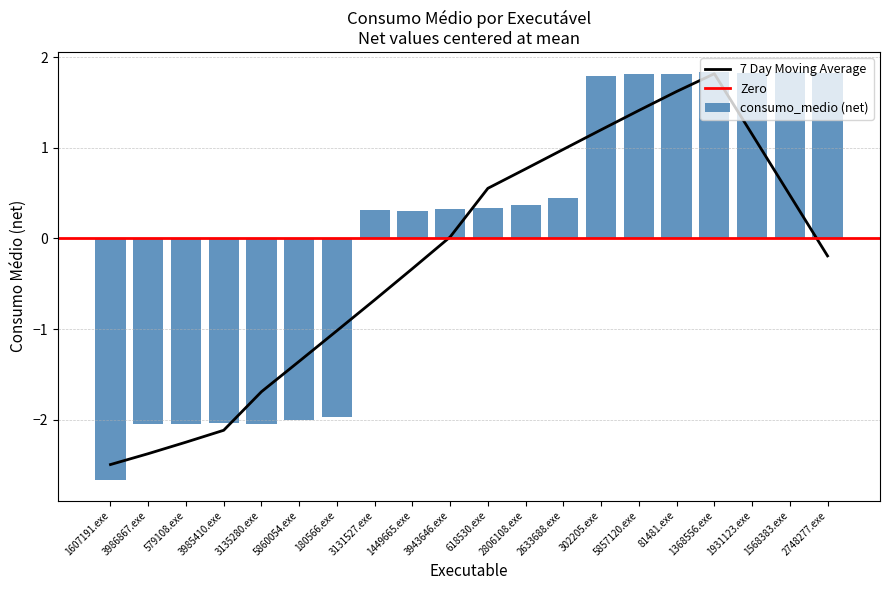

Which has a higher value, 1568383.exe or 1607191.exe?

1568383.exe